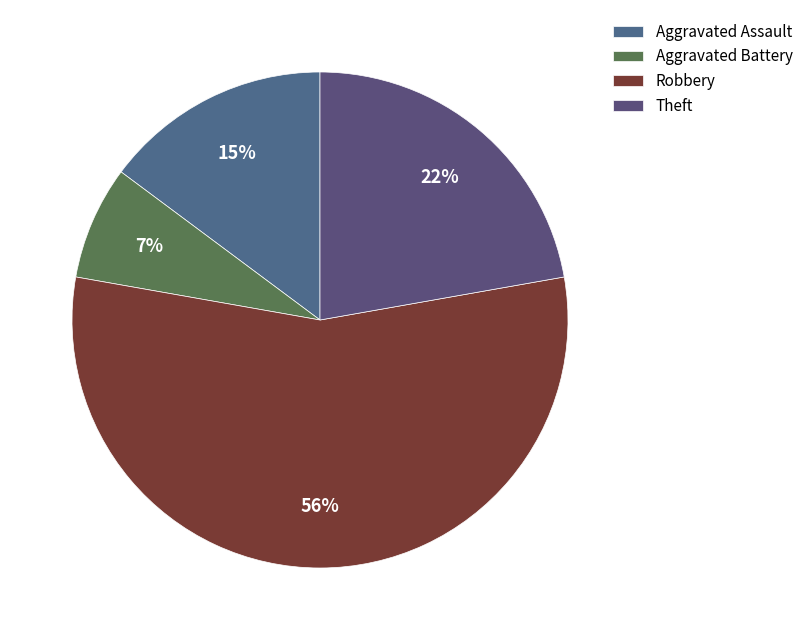

Rank the categories by value from lowest to highest.

Aggravated Battery, Aggravated Assault, Theft, Robbery